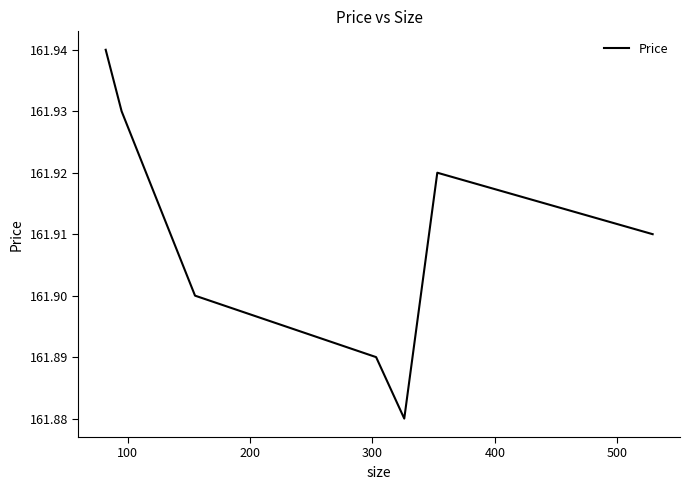

How many interior local valleys (lower than both neighbors) does the data have?

1